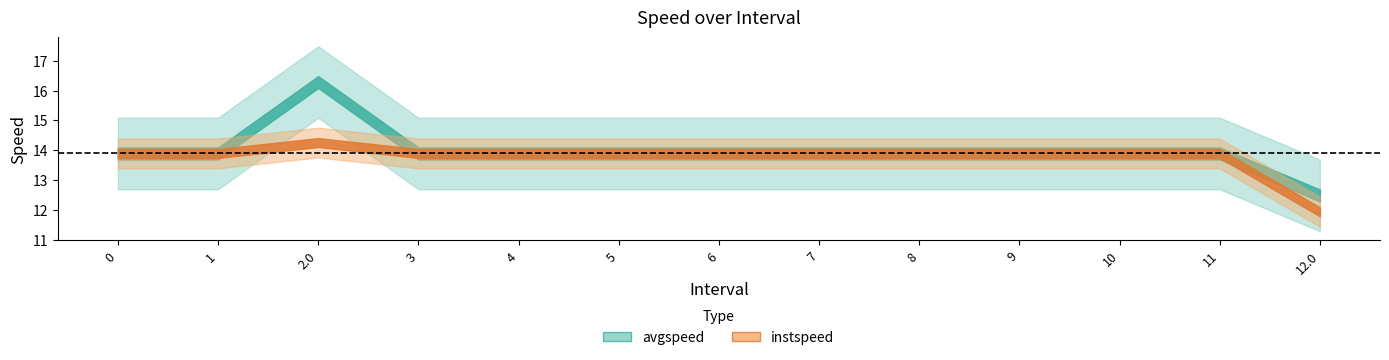

Where is the first local maximum for instspeed?

2.0